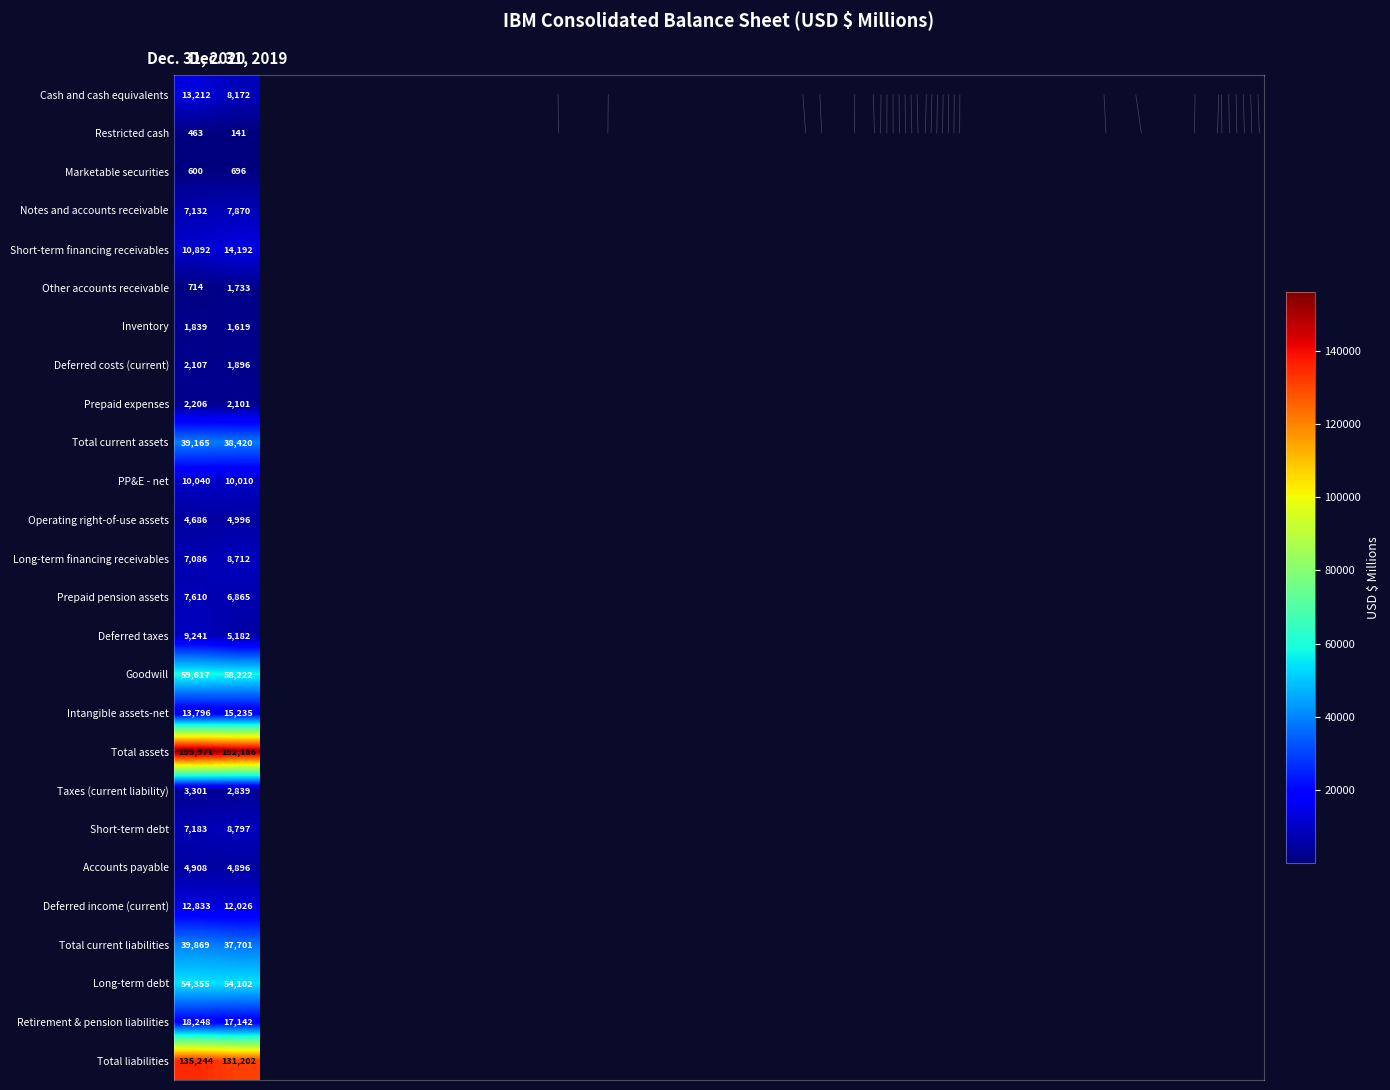

Is it true that Retirement & pension liabilities equals 18248 at Dec. 31, 2020?

True